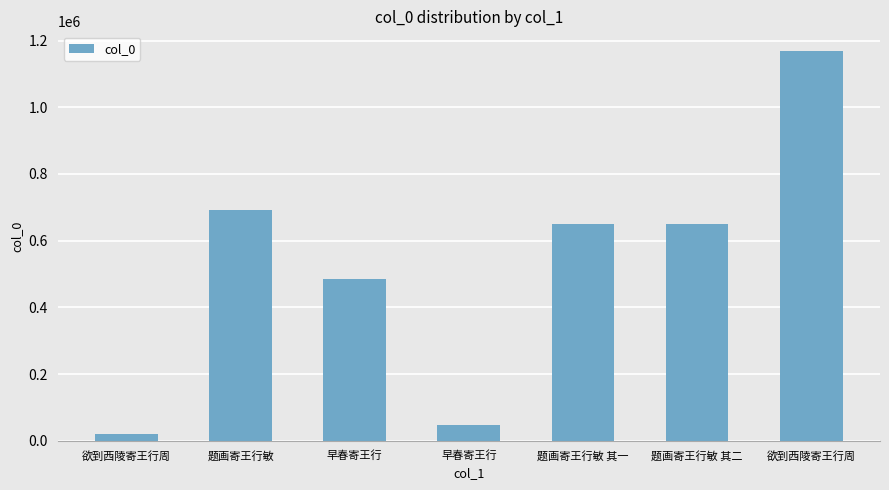

Reading left to right, extract all data points from this chart.

欲到西陵寄王行周=20721	题画寄王行敏=692409	早春寄王行=484757	早春寄王行=46987	题画寄王行敏 其一=649567	题画寄王行敏 其二=649568	欲到西陵寄王行周=1169208